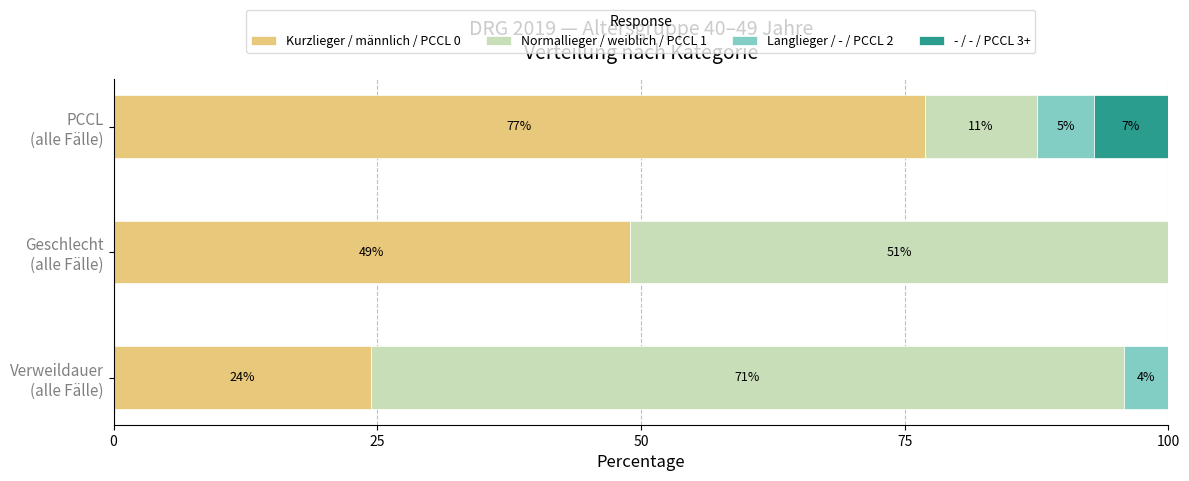

Reading right to left, list all the values displayed in this chart.

Kurzlieger / männlich / PCCL 0: 76.9	48.9	24.4
Normallieger / weiblich / PCCL 1: 10.7	51.1	71.4
Langlieger / - / PCCL 2: 5.4	0.0	4.2
- / - / PCCL 3+: 7.1	0.0	0.0